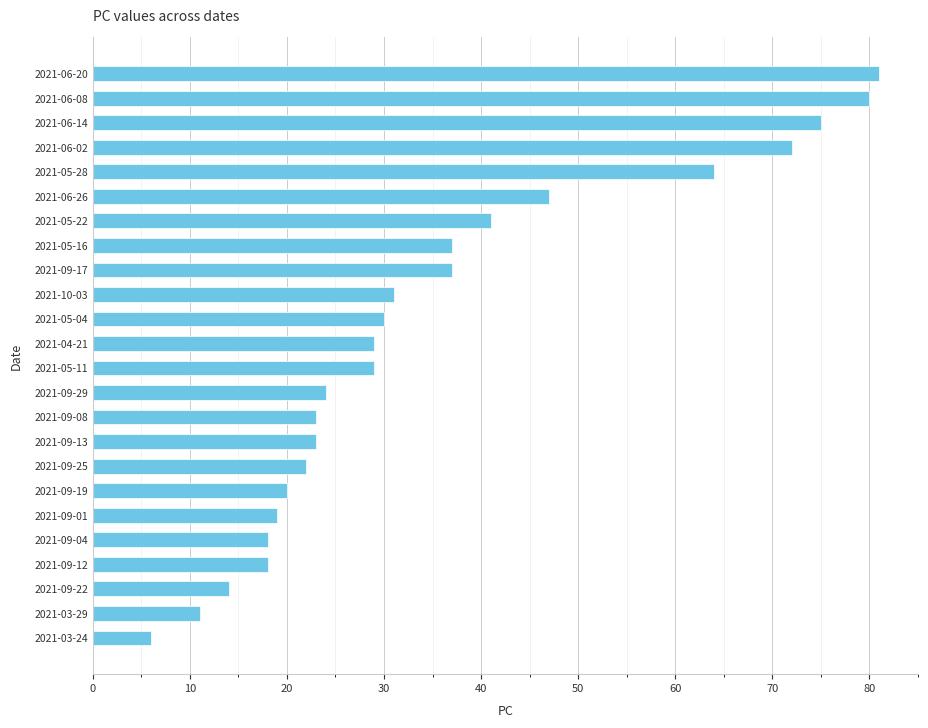

Approximately how many times larger is the value at 2021-04-21 compared to 2021-05-11?

1.0